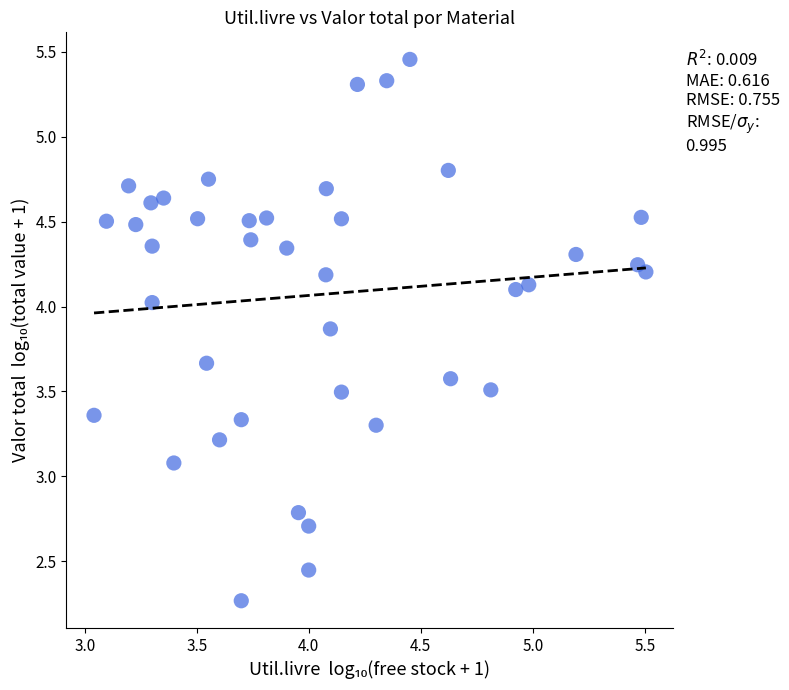

What Y value in the scatter plot is closest to 3?

3.1